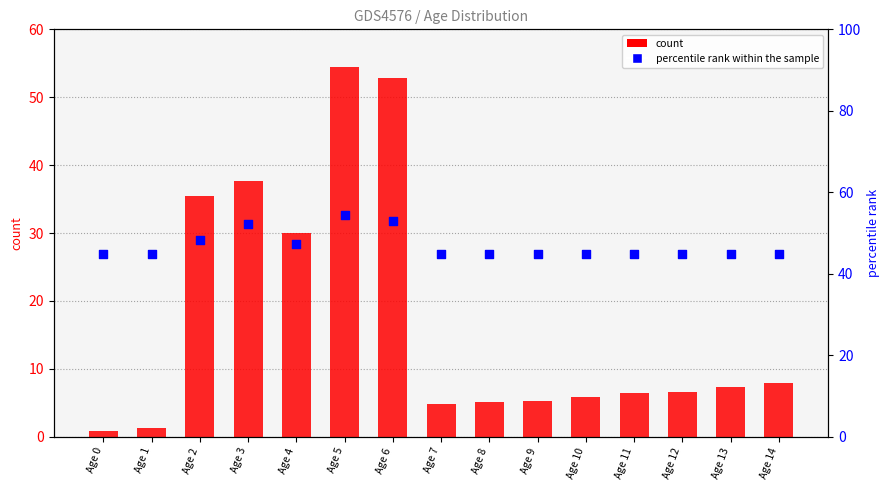

Which series reaches the maximum Y coordinate?

count